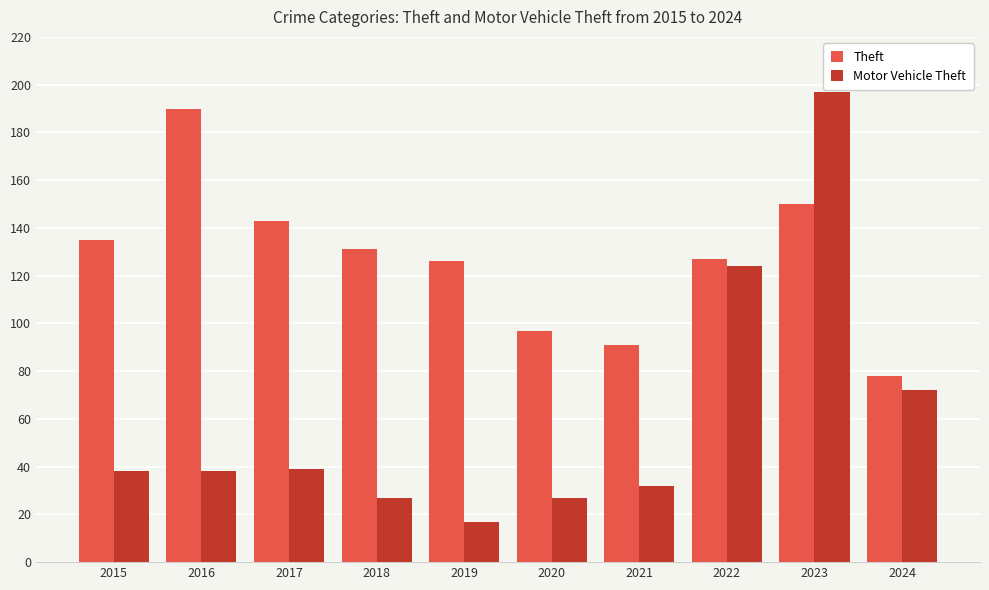

What is the total value across all series at 2019?

143